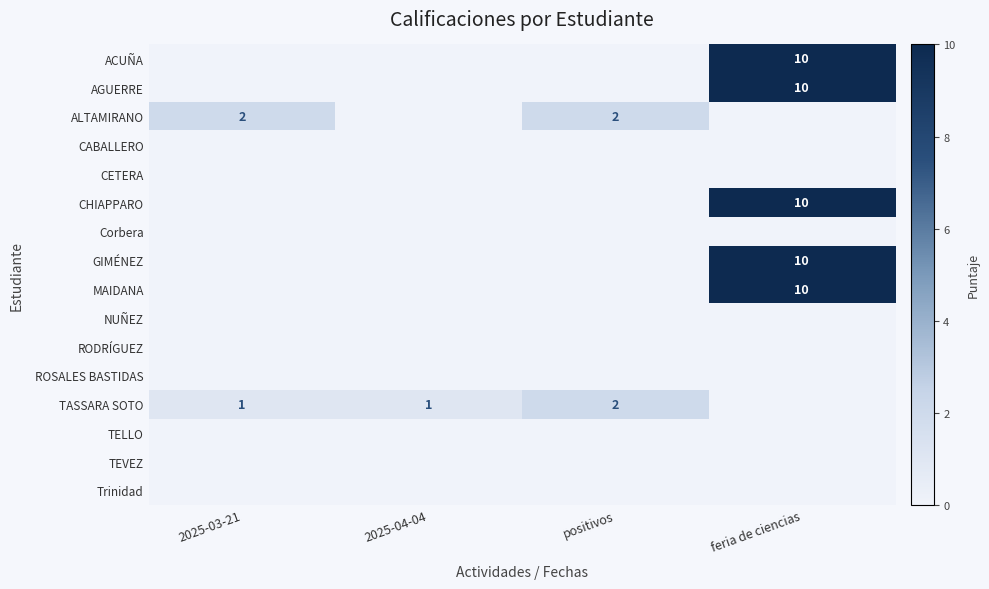

How many data points in CHIAPPARO are above 0?

1